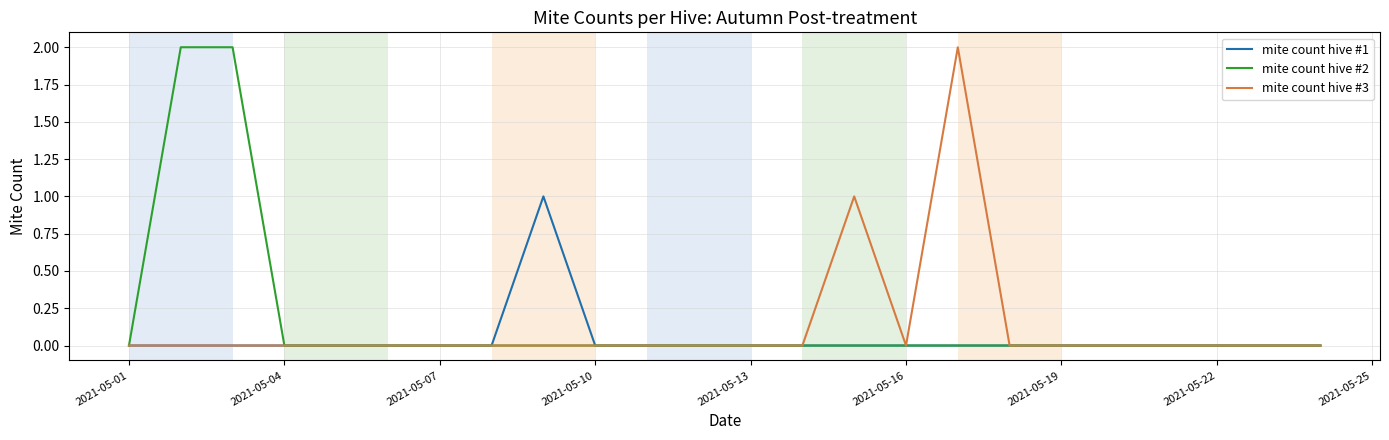

Does the chart display data point markers on the line(s)?

No